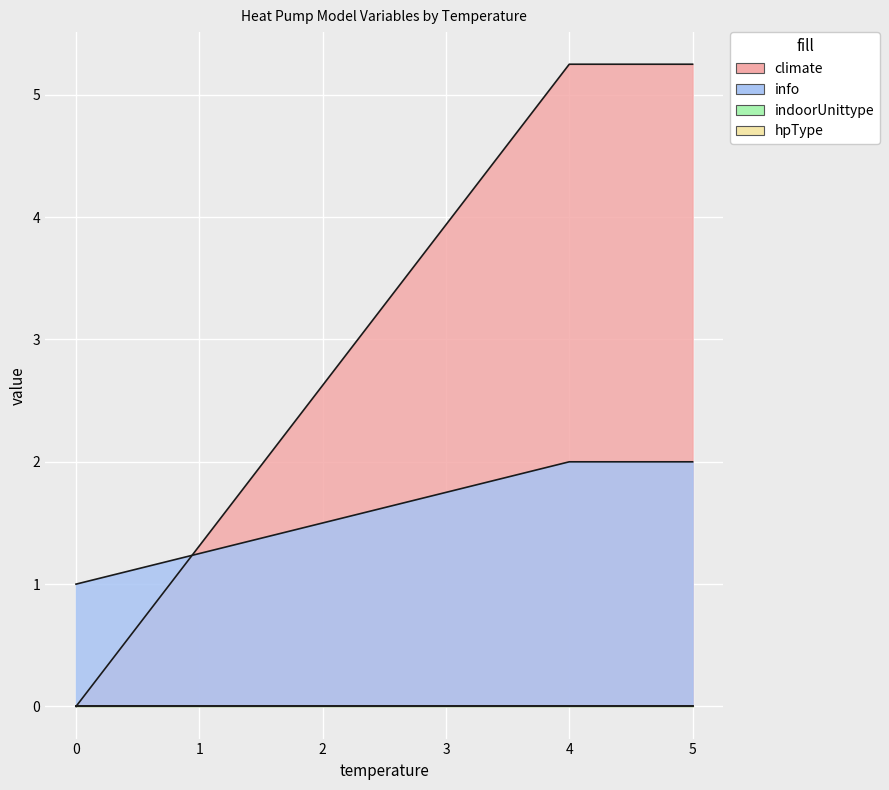

True or false: hpType has more than 0 points higher than both neighbors.

False